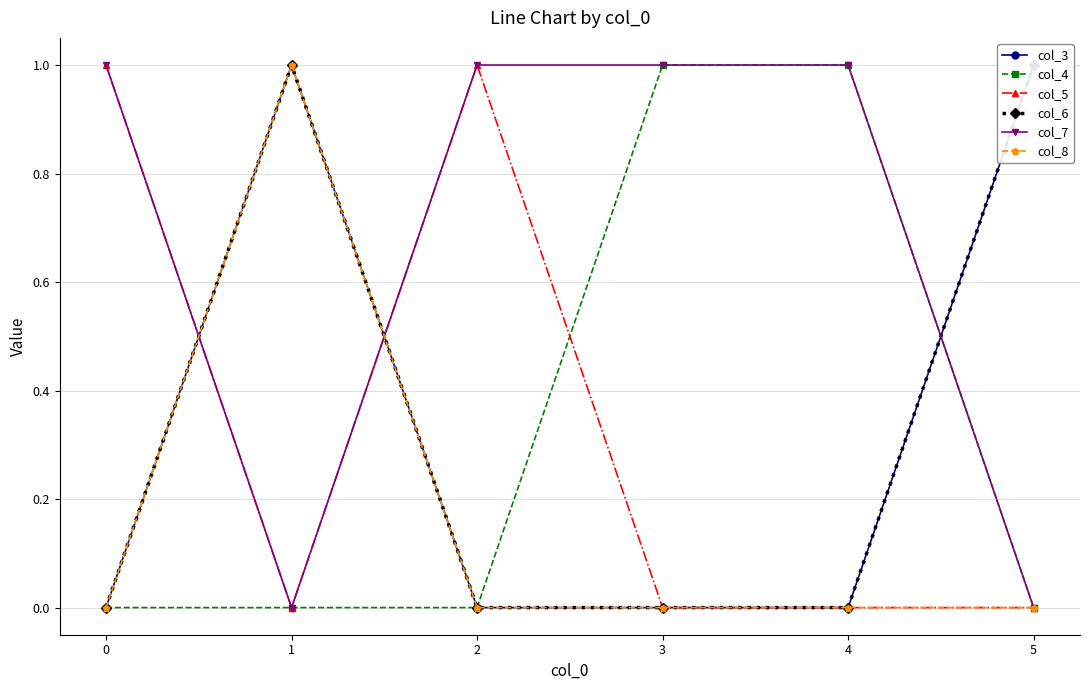

Where do col_5 and col_8 first cross each other?

0 and 1